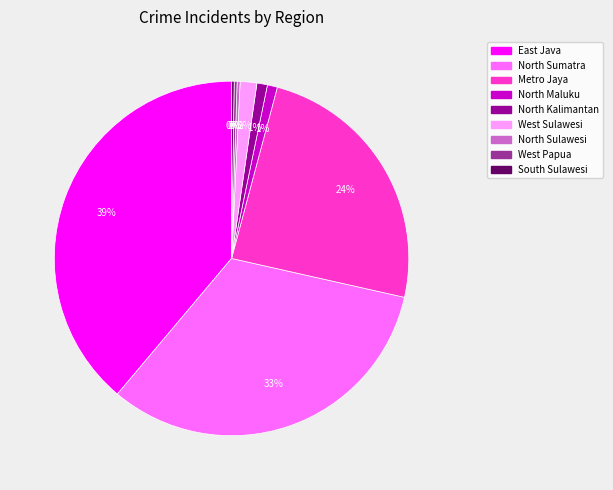

Does North Maluku represent more than half of the total?

No